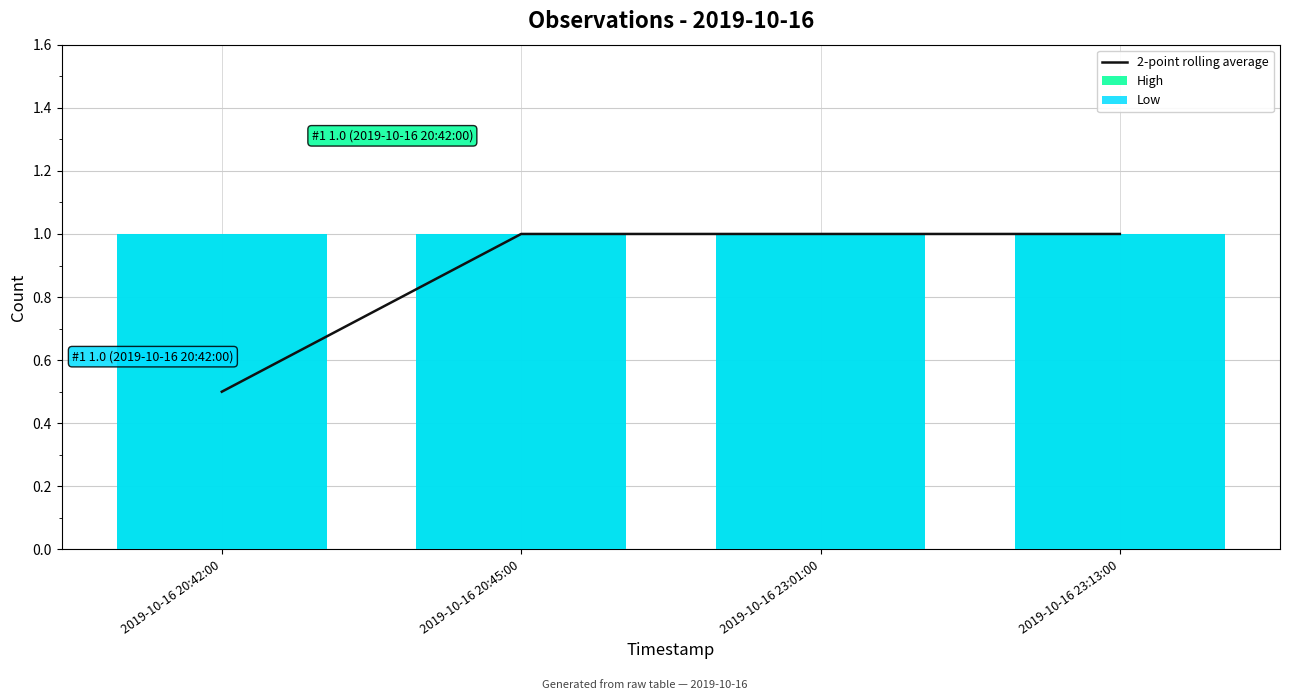

Which category has the highest value across all series?

2019-10-16 20:45:00